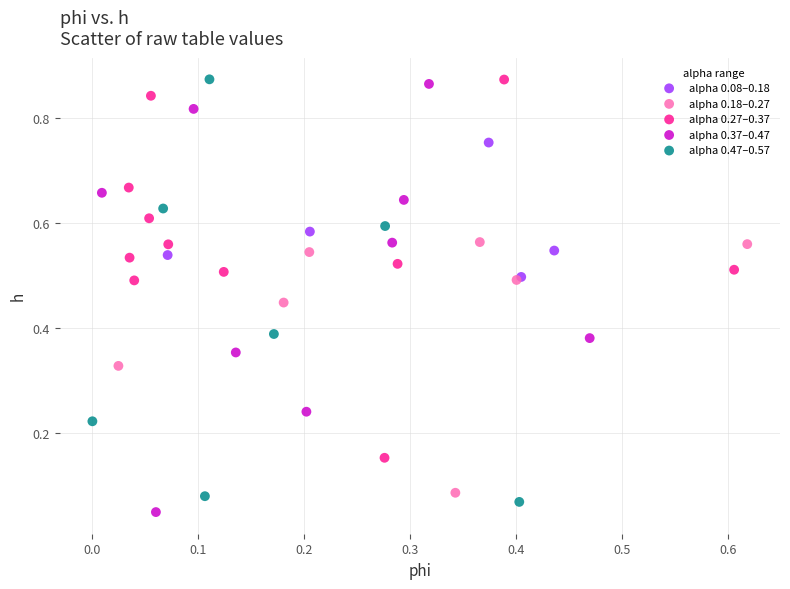

What are all the series names shown in the legend?

alpha 0.08–0.18, alpha 0.18–0.27, alpha 0.27–0.37, alpha 0.37–0.47, alpha 0.47–0.57